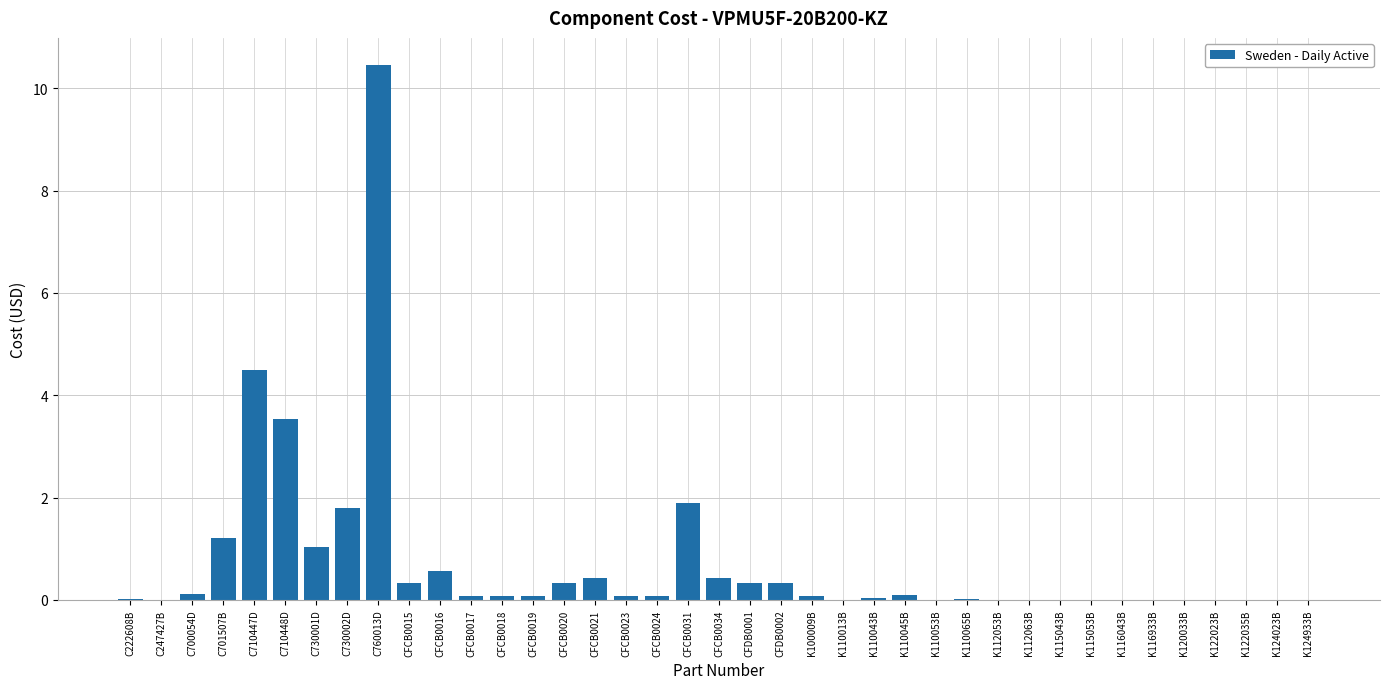

Are the bars horizontal?

No